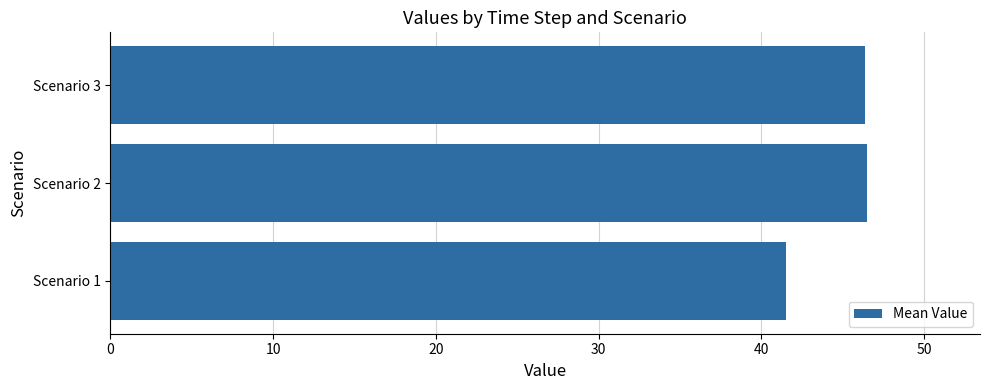

What is the difference between the second highest and minimum values?

4.9